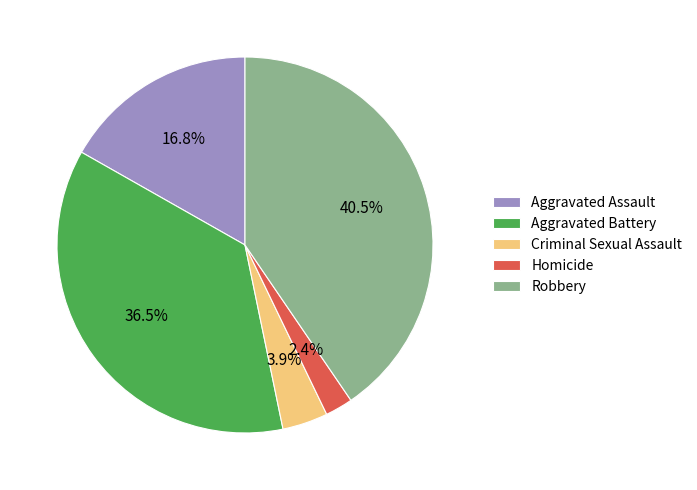

To the nearest percent, what is the difference between the largest and smallest slice percentages?

38%